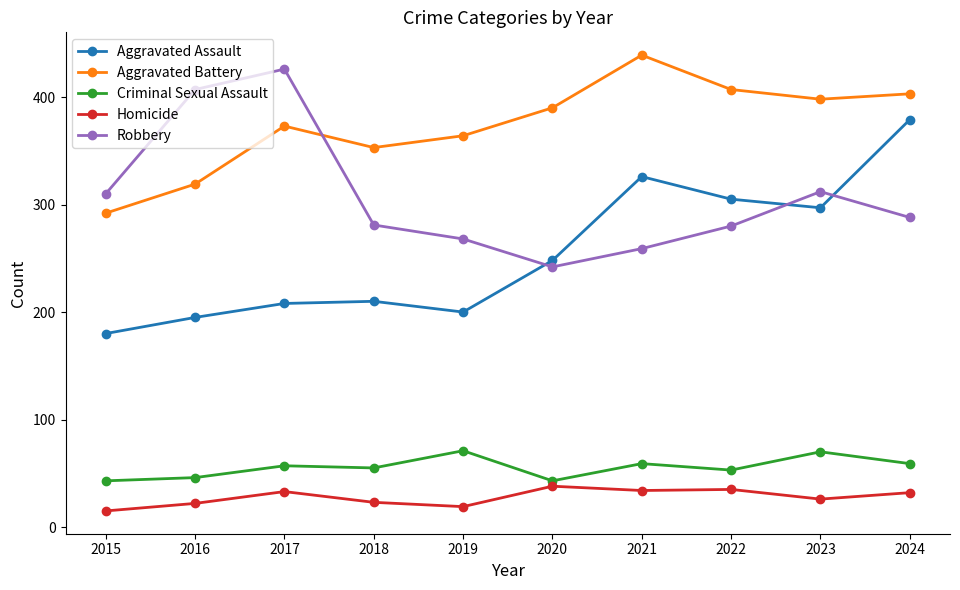

List the labels in order of Aggravated Battery value, largest first.

2021, 2022, 2024, 2023, 2020, 2017, 2019, 2018, 2016, 2015